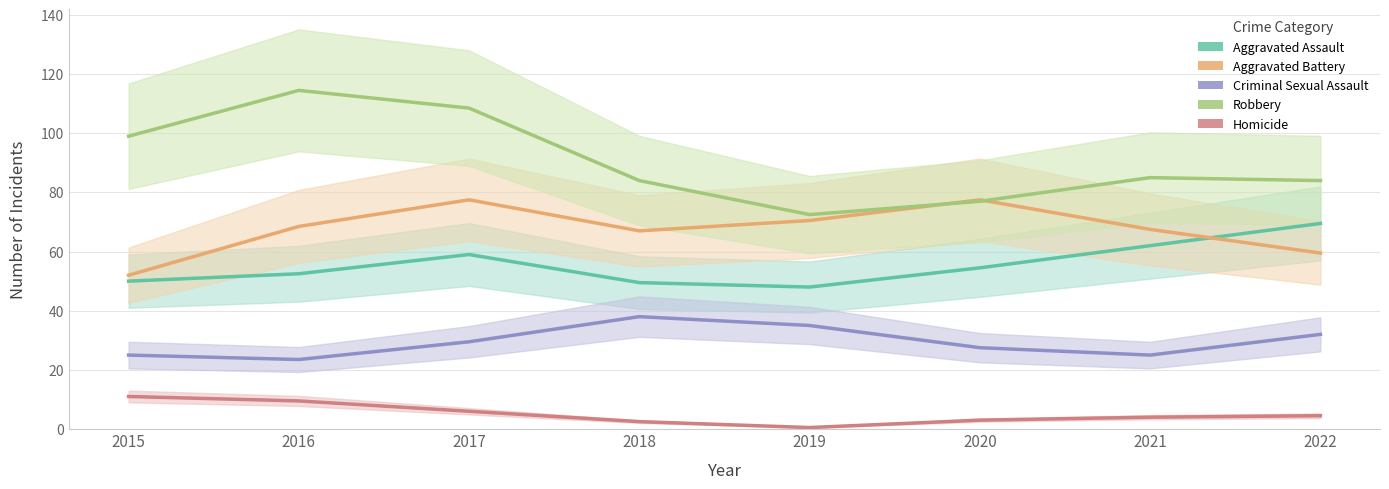

In Aggravated Battery, how many points are lower than both neighbors (excluding endpoints)?

1